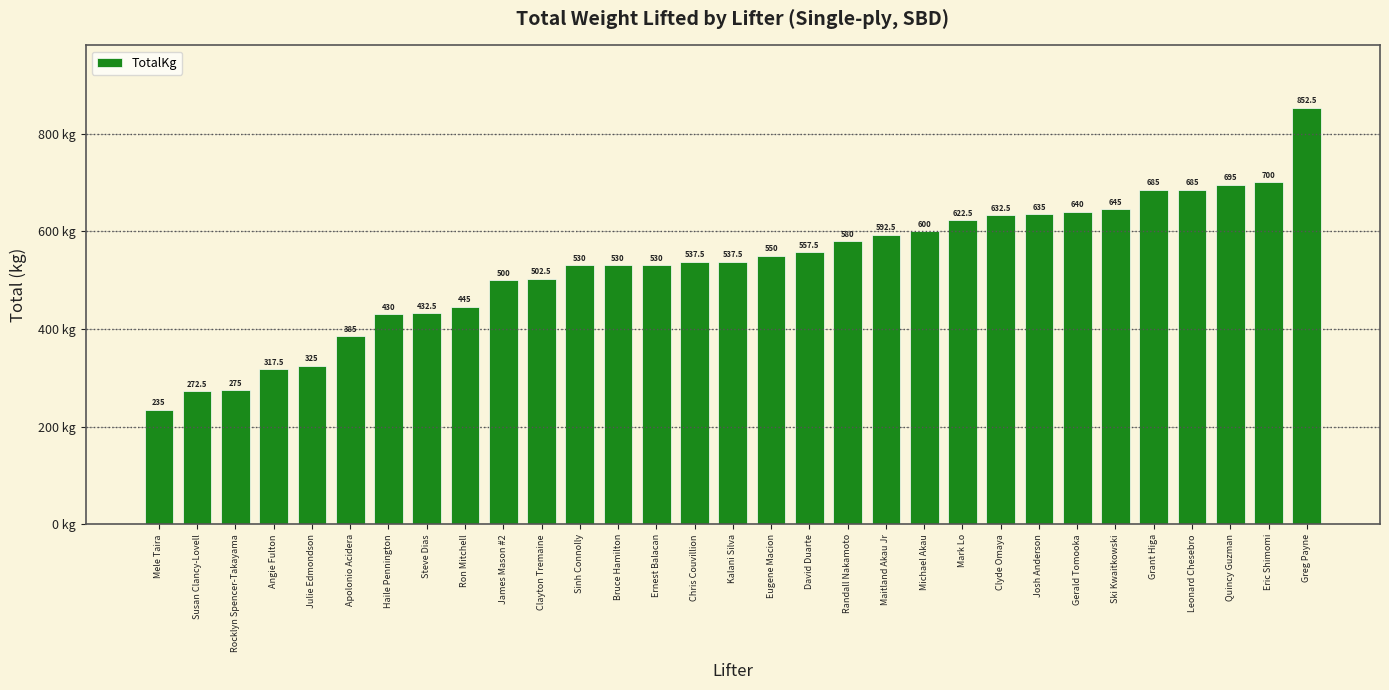

Which has a higher value, Haile Pennington or Steve Dias?

Steve Dias